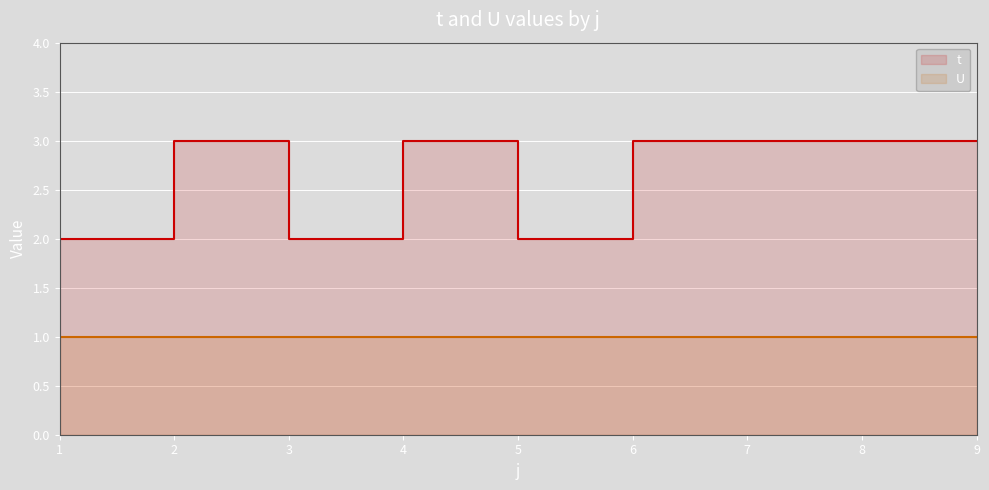

True or false: the data has more than 1 interior local peaks.

True